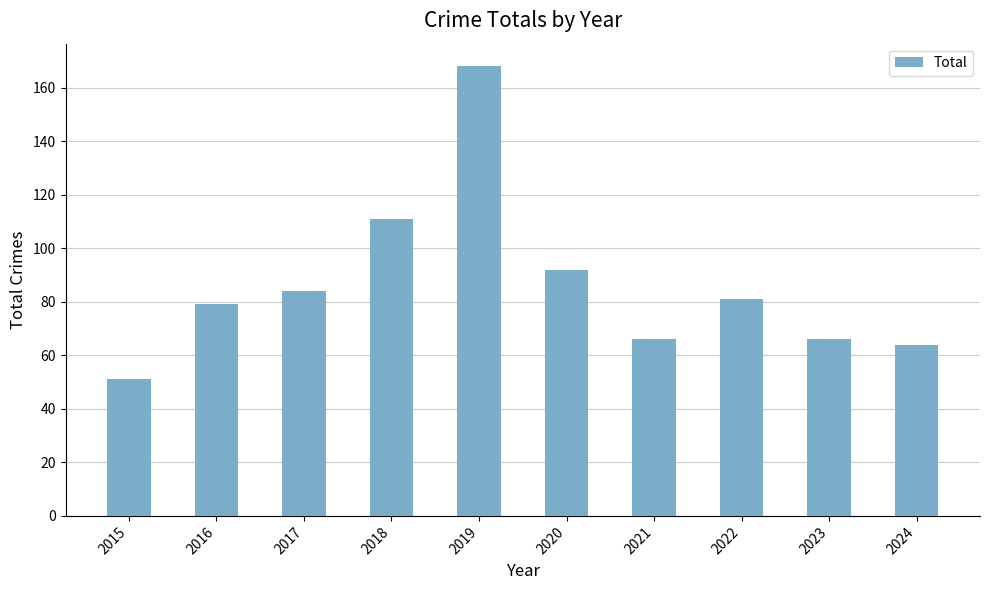

Which category has the lowest value across all series?

2015